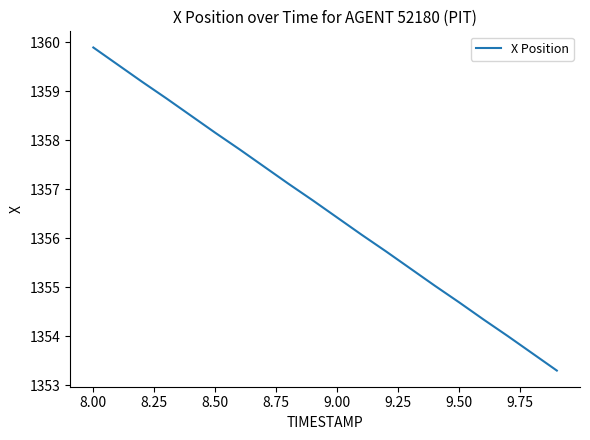

What is the minimum value shown in the chart?

1353.3